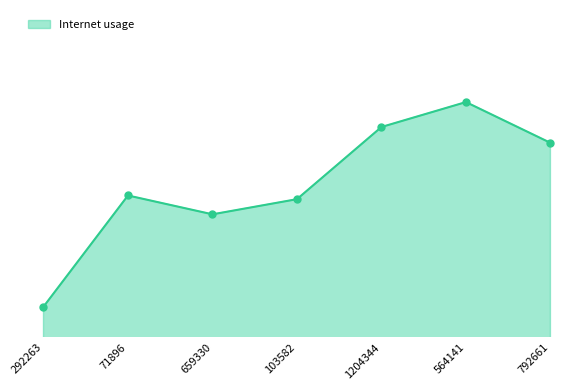

What is the change in value from 71896 to 1204344?

+0.1